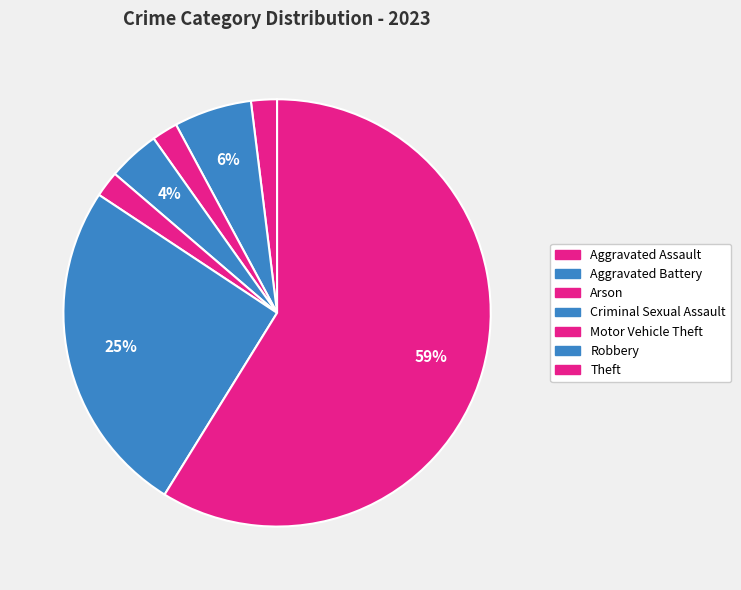

Which slice is the largest?

Theft